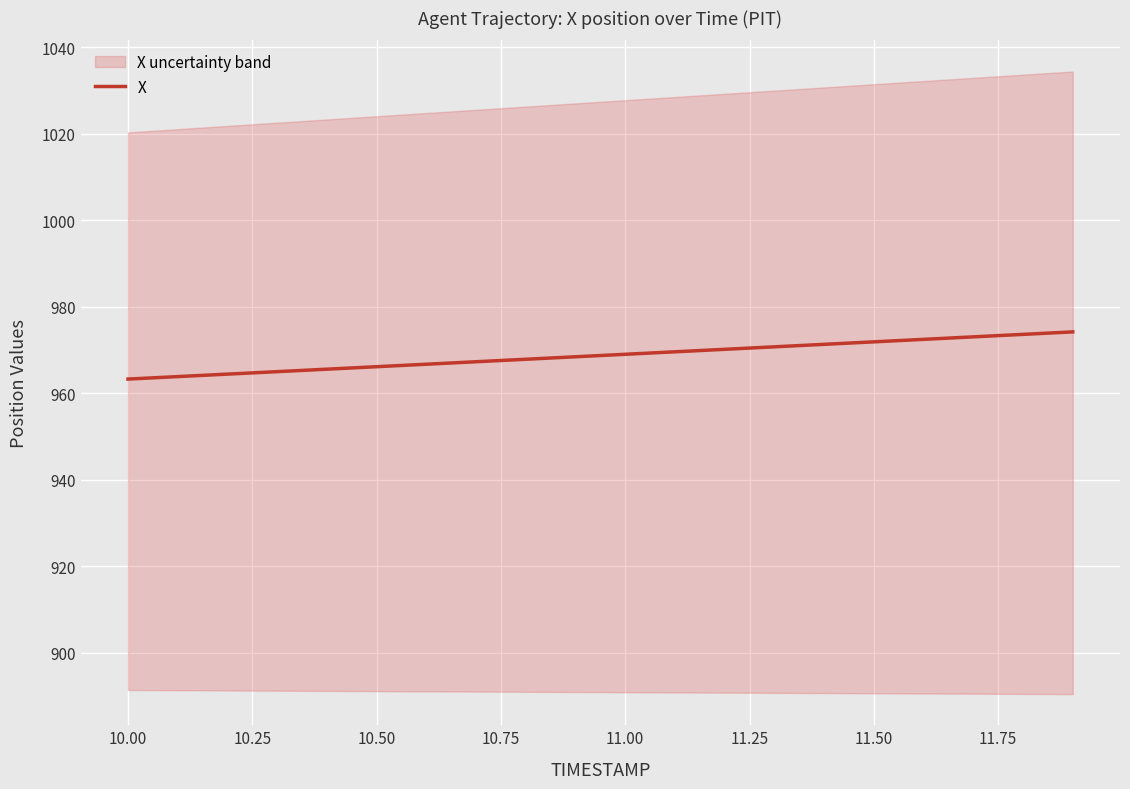

What is the highest value of the X series?

974.2